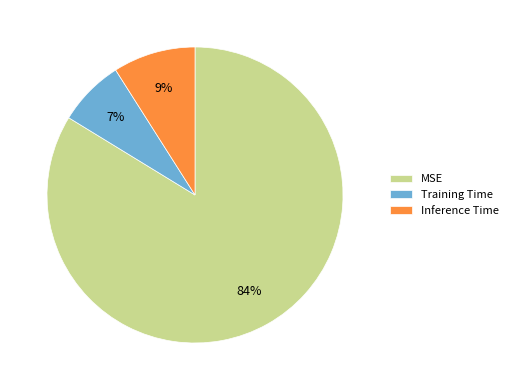

To the nearest percent, what percentage of the pie is Training Time?

7%